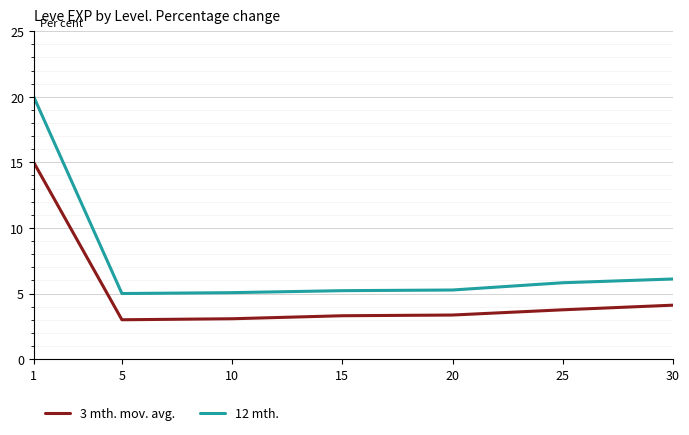

Count the number of categories in the chart.

7